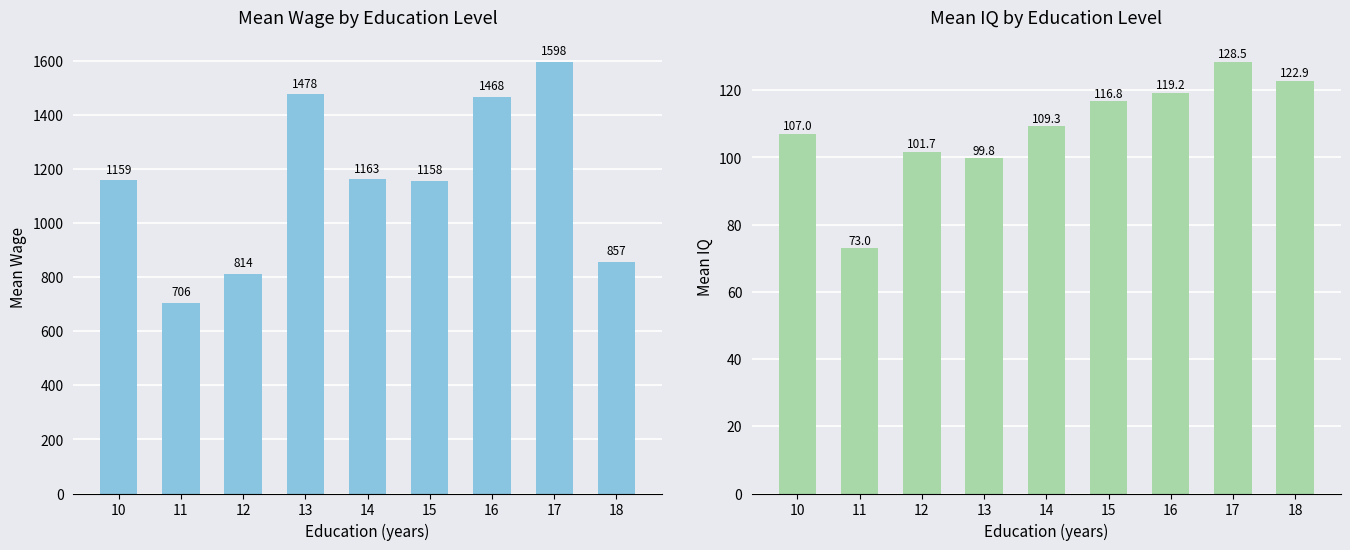

What is the sum of the Mean IQ values at 13 and 18?

222.7